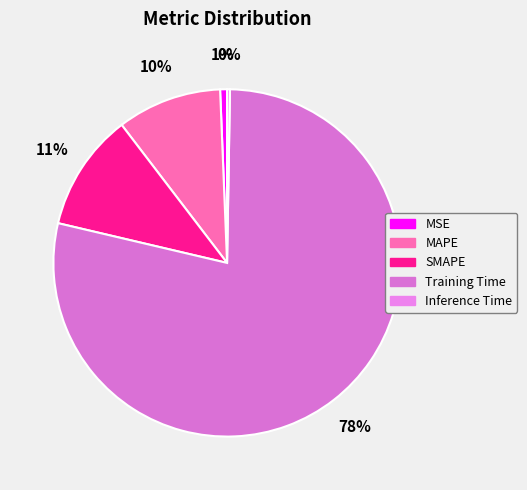

Is it true that Training Time is 78% of the pie?

True